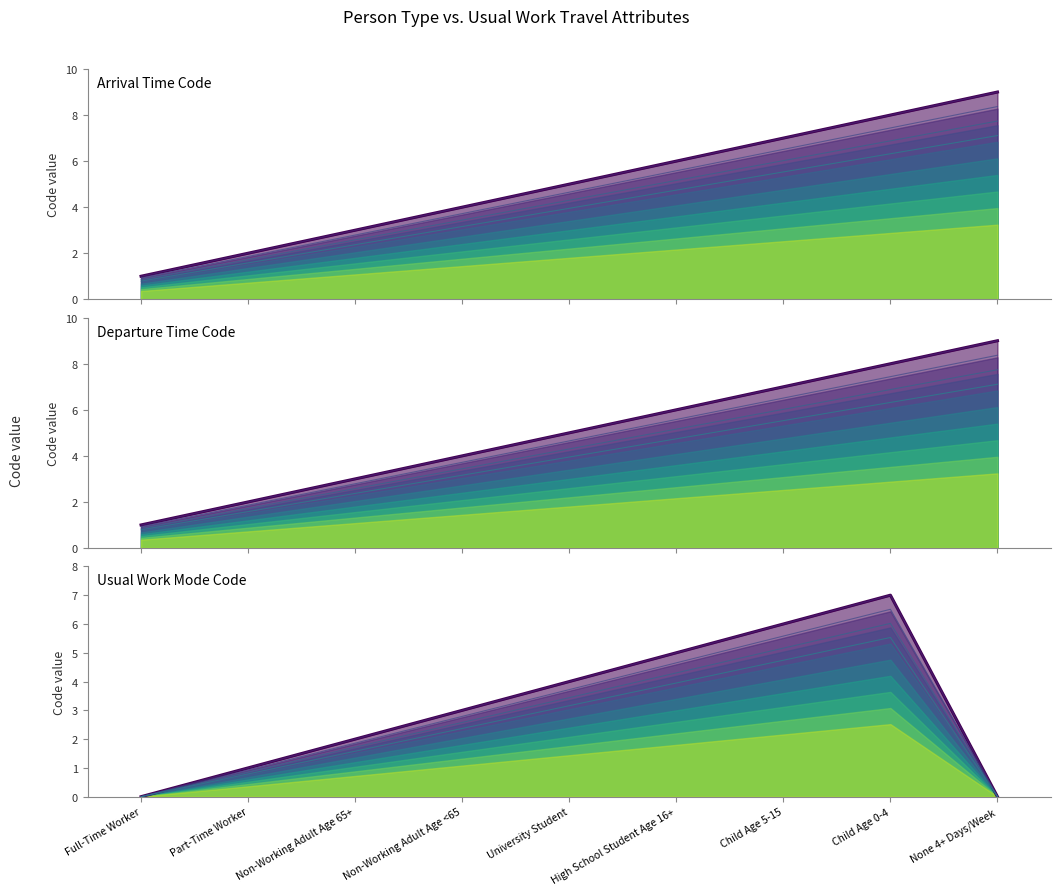

True or false: puwdepp (base) and puwmode (base) intersect in this chart.

False